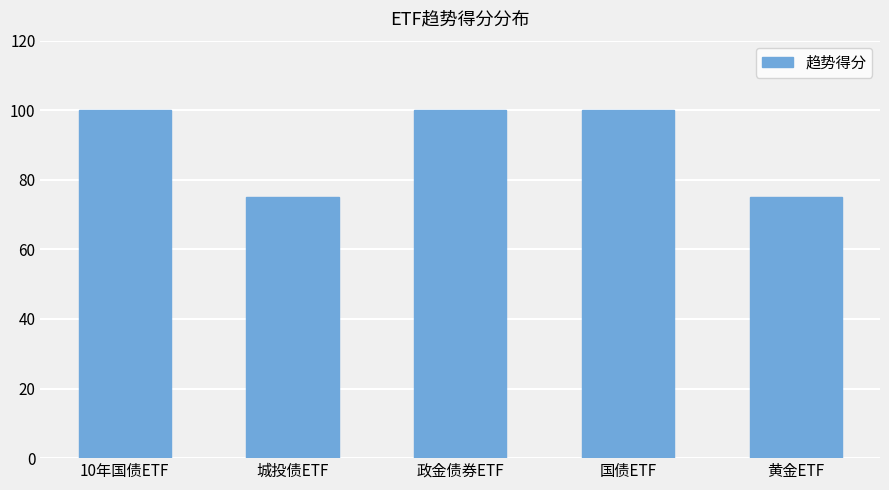

What is the value of the 4th bar from the left?

100